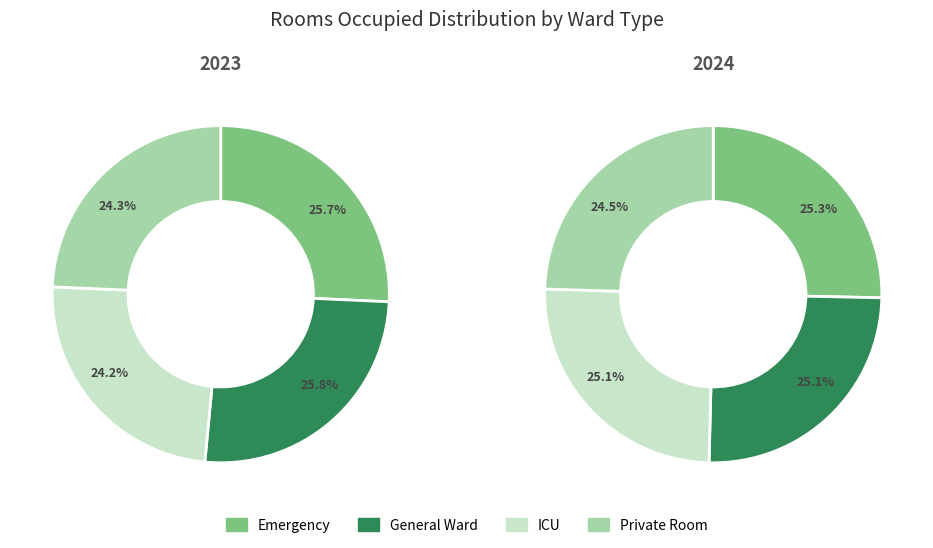

Is it true that Emergency is 26% of the pie?

True